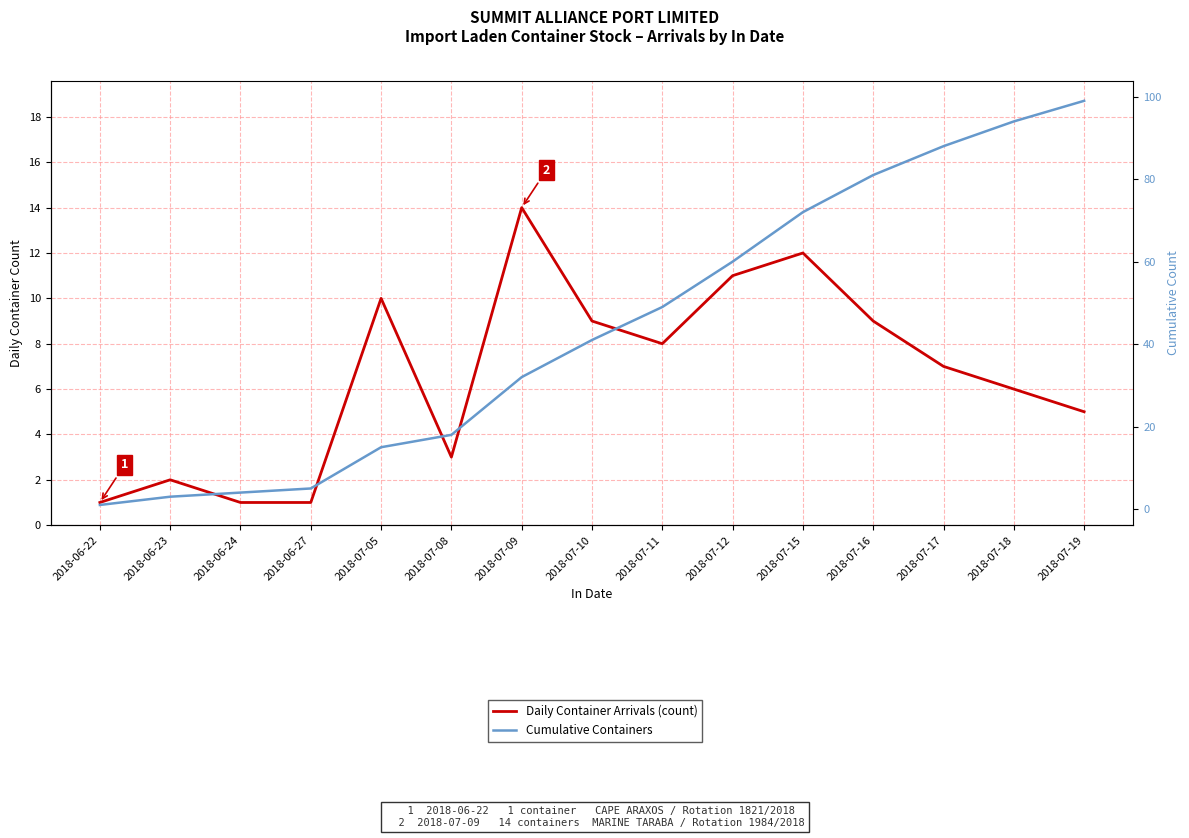

True or false: Cumulative Containers has a value of 57 at 2018-07-16.

False